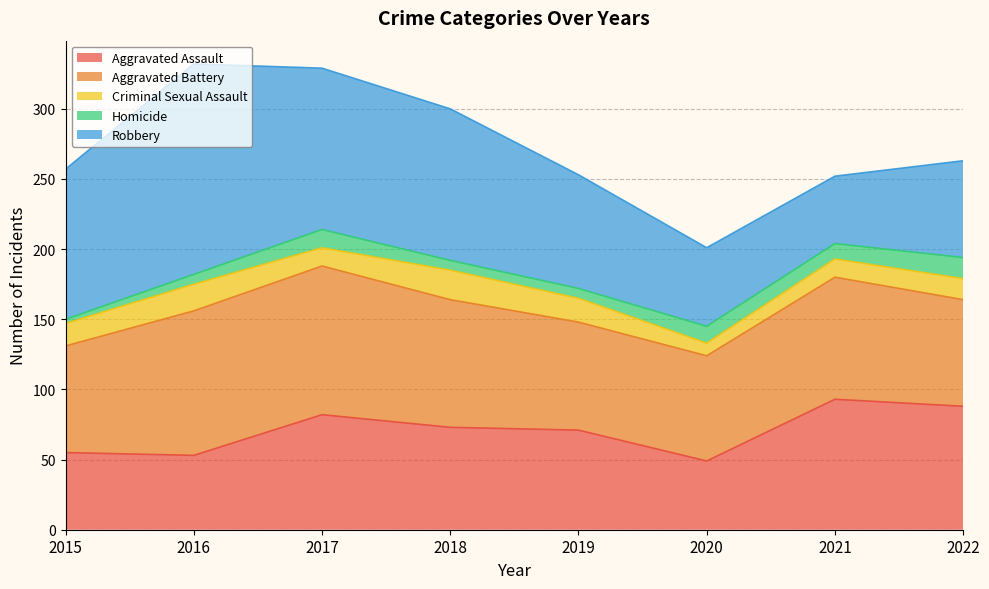

True or false: Aggravated Assault and Criminal Sexual Assault intersect in this chart.

False